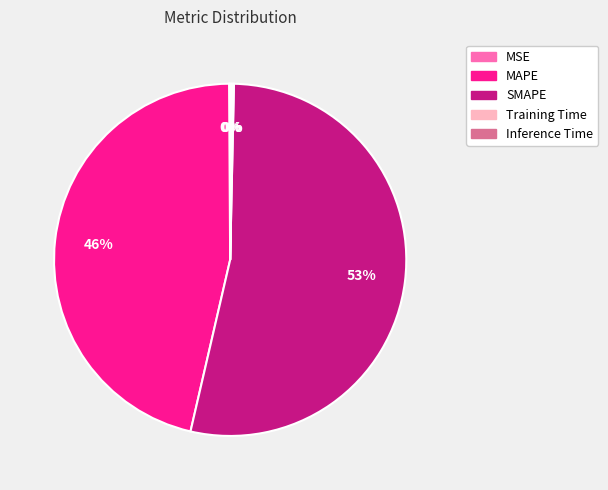

Does SMAPE represent more than half of the total?

Yes